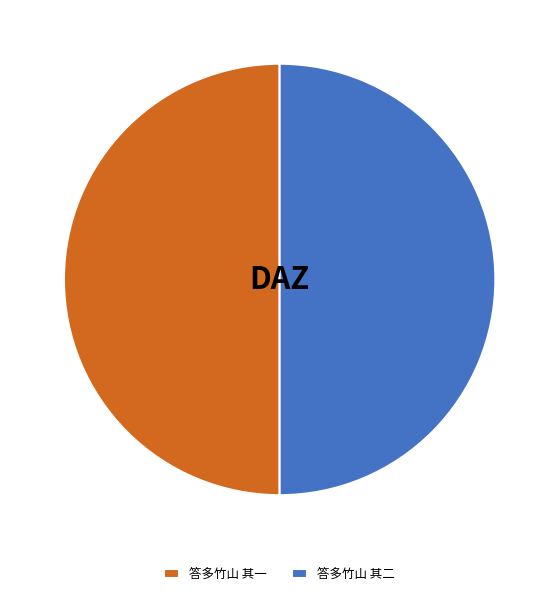

Is it true that 答多竹山 其二 is 40% of the pie?

False